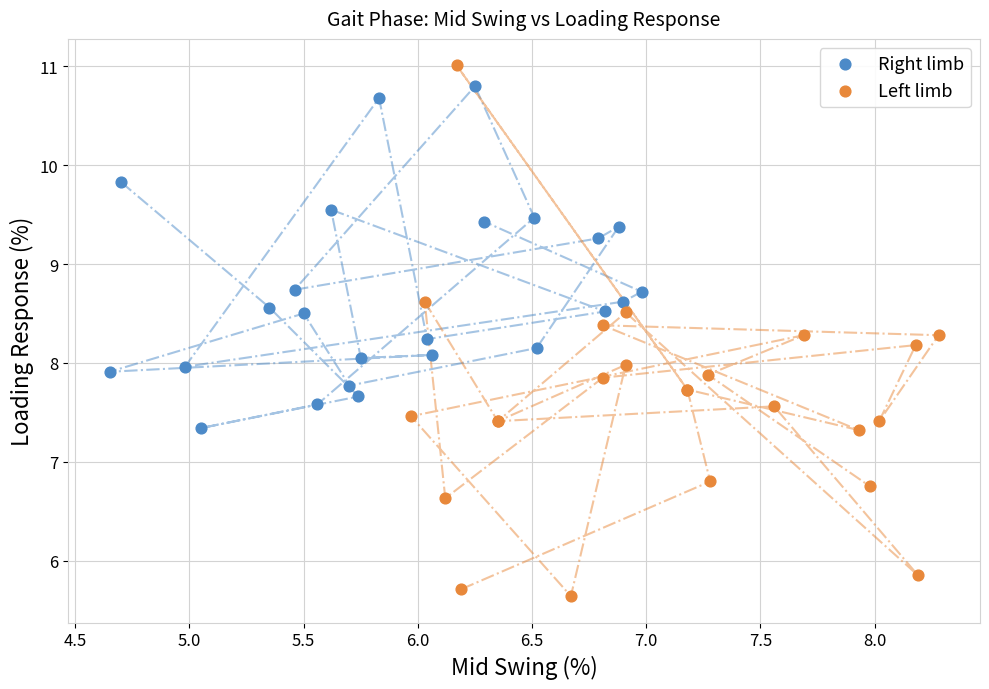

Which series contains the highest Y value?

Left limb